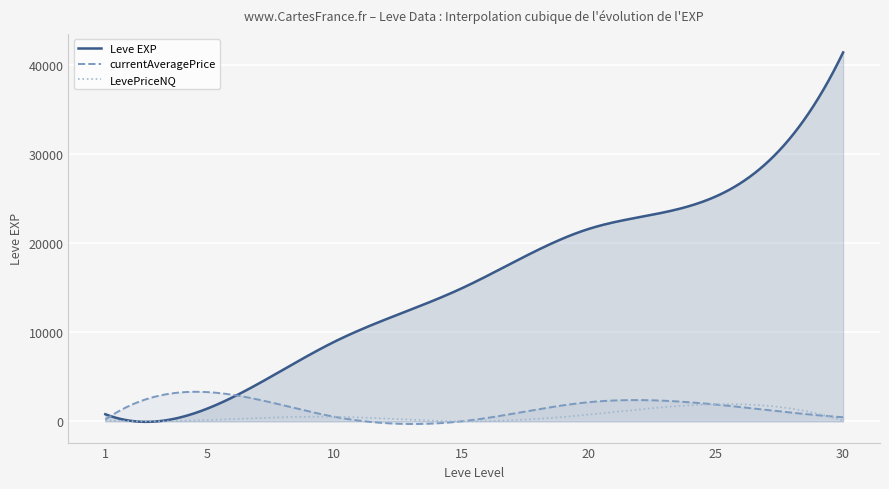

Which series has the largest total across all categories?

Leve EXP